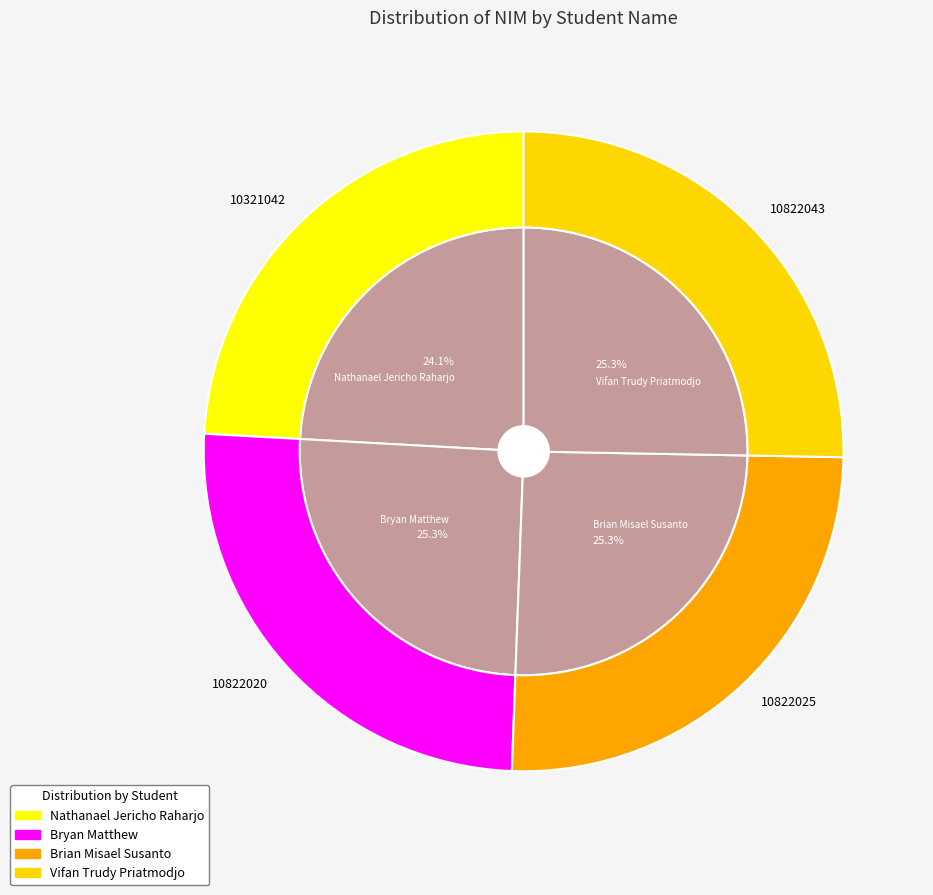

What is the smallest slice in the pie chart?

Nathanael Jericho Raharjo